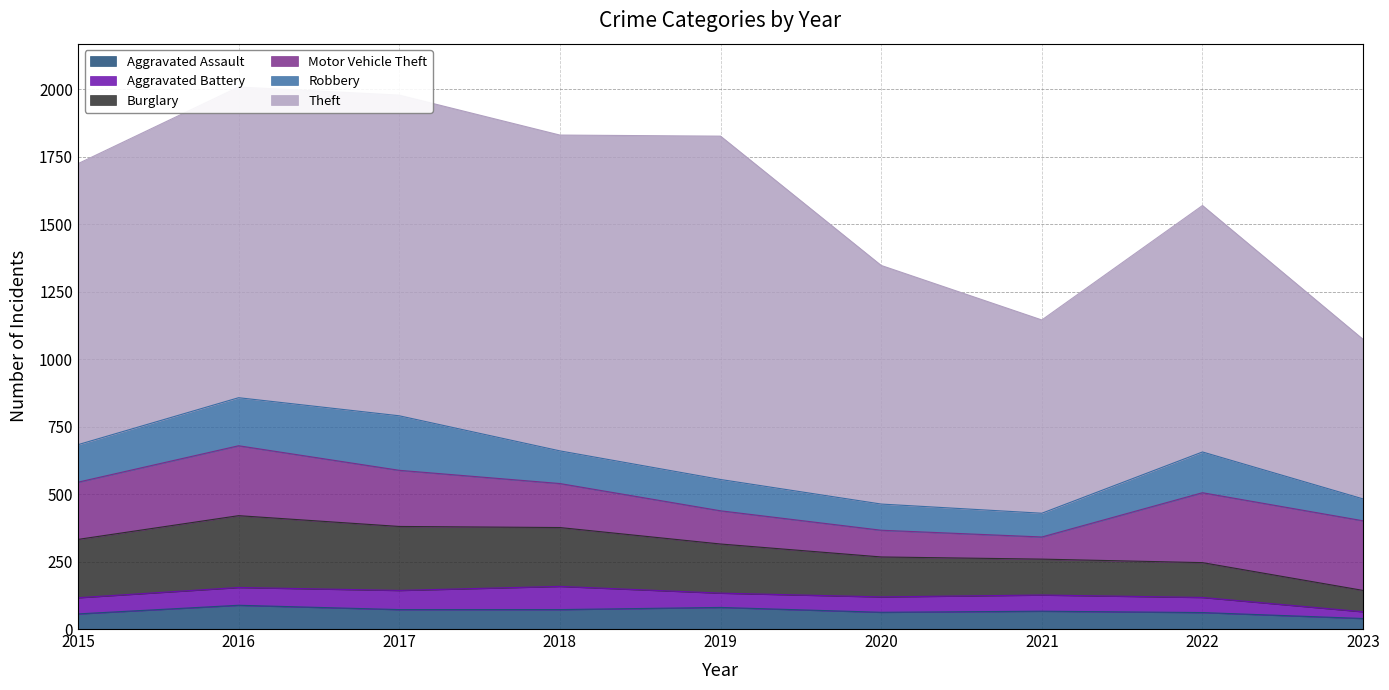

Is it true that Aggravated Battery equals 108 at 2016?

False